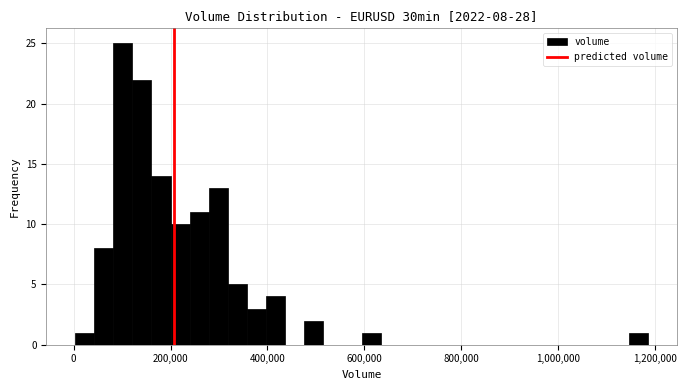

Read against the x-axis, roughly where is the centre of the tallest bar?

100000